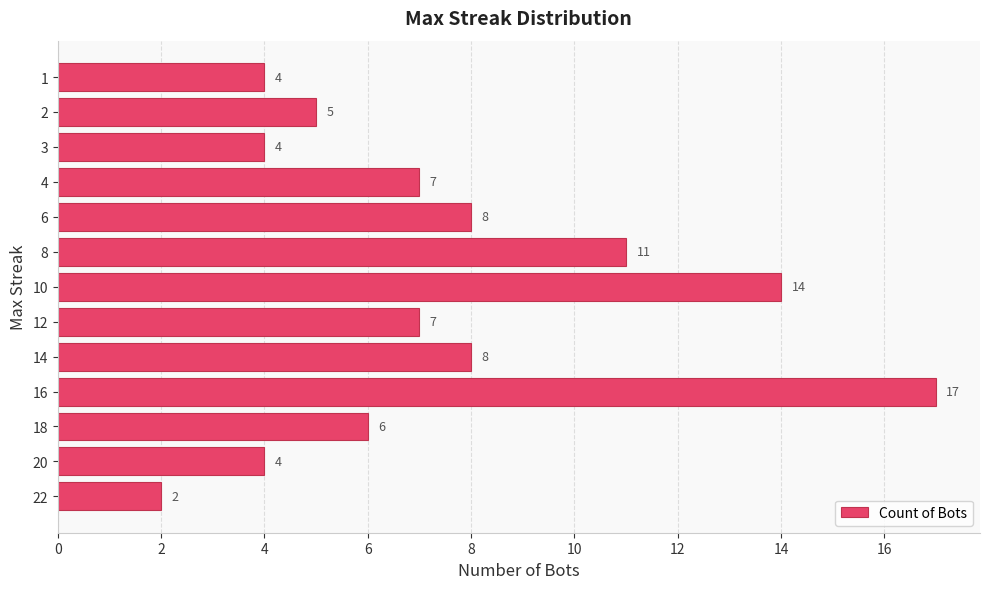

What is the average value?

7